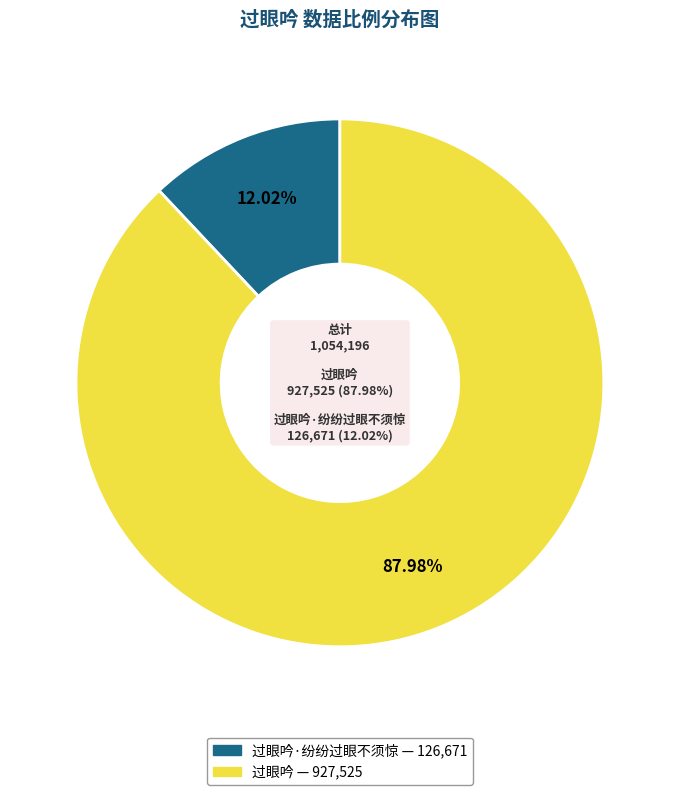

Rank the categories by value from highest to lowest.

过眼吟, 过眼吟·纷纷过眼不须惊